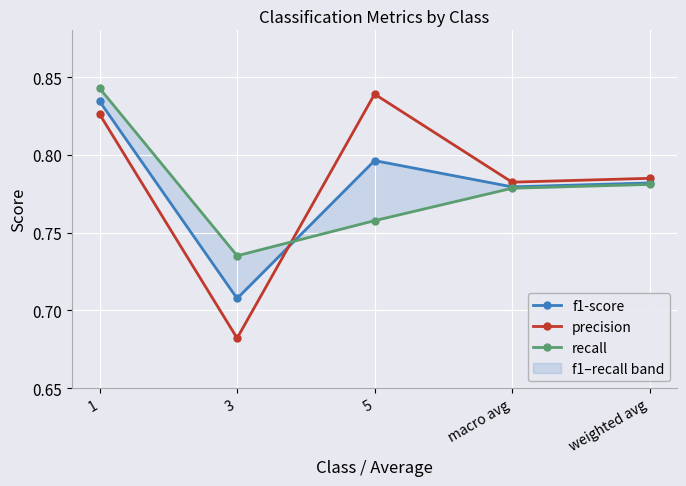

Reading left to right, what are all the values shown in this chart?

f1-score: 0.8	0.7	0.8	0.8	0.8
precision: 0.8	0.7	0.8	0.8	0.8
recall: 0.8	0.7	0.8	0.8	0.8